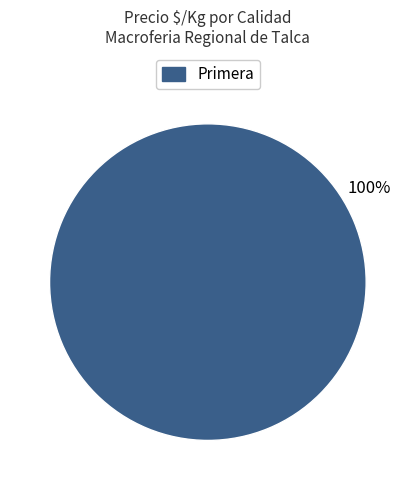

Rank the categories by value from lowest to highest.

Primera